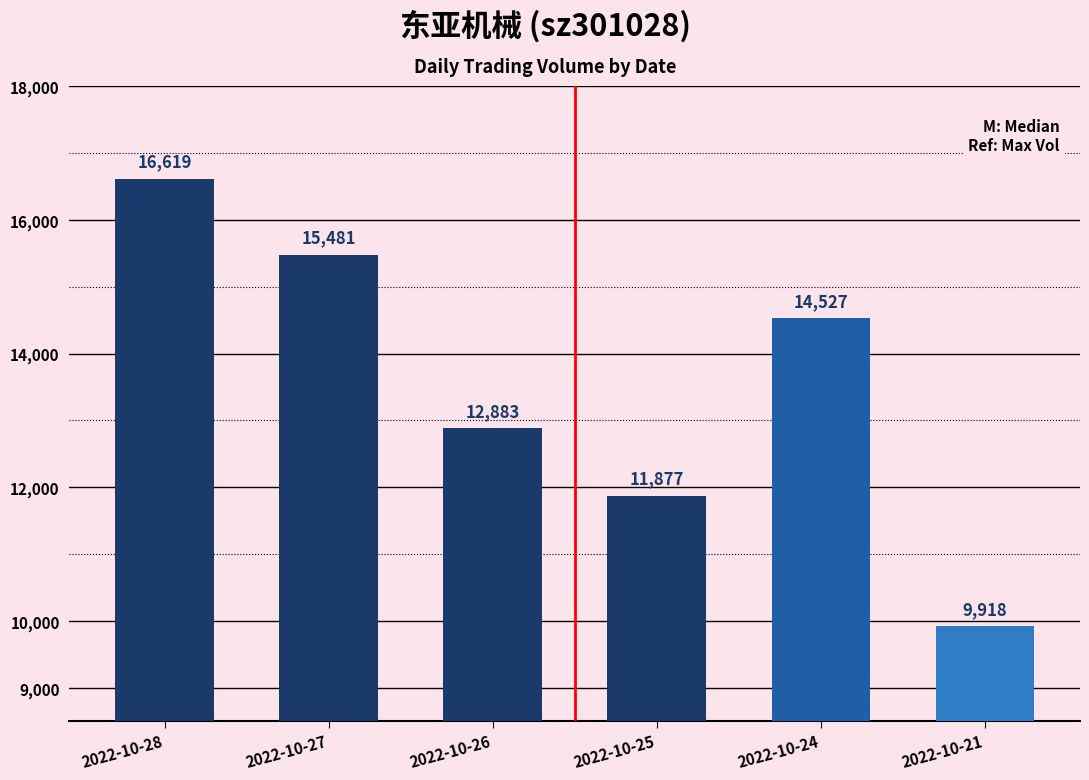

Where does the data first go above 14527?

2022-10-28